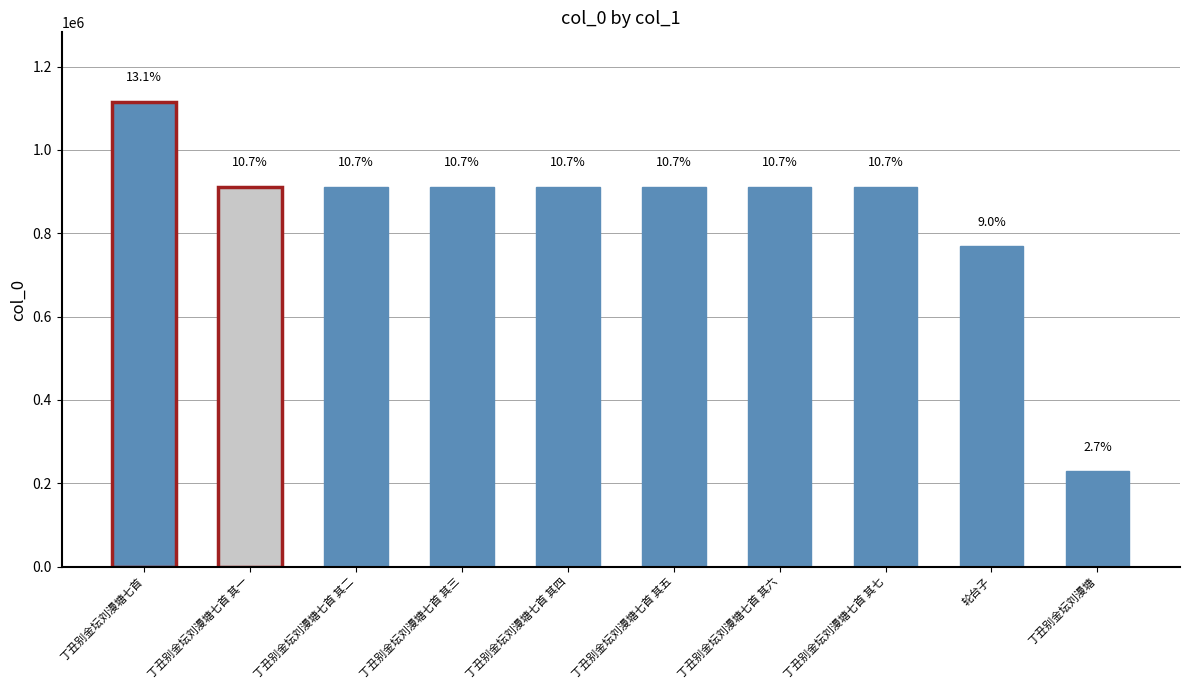

Reading left to right, list all the values displayed in this chart.

丁丑别金坛刘漫塘七首=1115078	丁丑别金坛刘漫塘七首 其一=911625	丁丑别金坛刘漫塘七首 其二=911624	丁丑别金坛刘漫塘七首 其三=911623	丁丑别金坛刘漫塘七首 其四=911622	丁丑别金坛刘漫塘七首 其五=911621	丁丑别金坛刘漫塘七首 其六=911620	丁丑别金坛刘漫塘七首 其七=911619	轮台子=768575	丁丑别金坛刘漫塘=228664